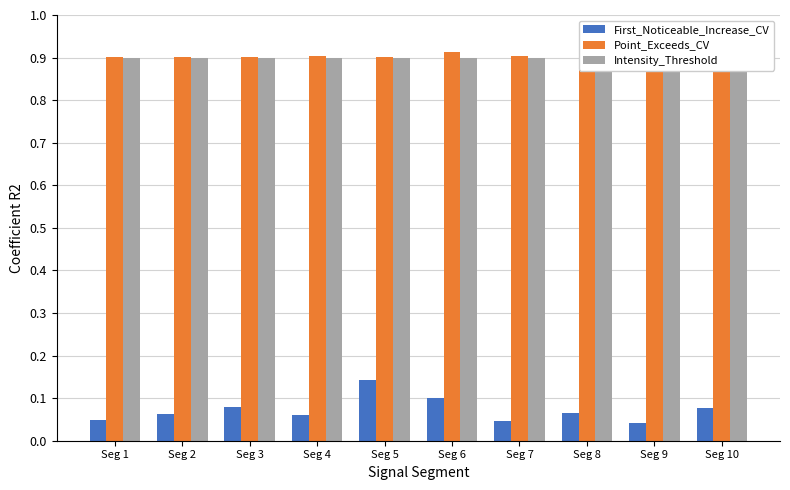

The Point_Exceeds_CV series shows 0.9 at Seg 5. True or false?

True